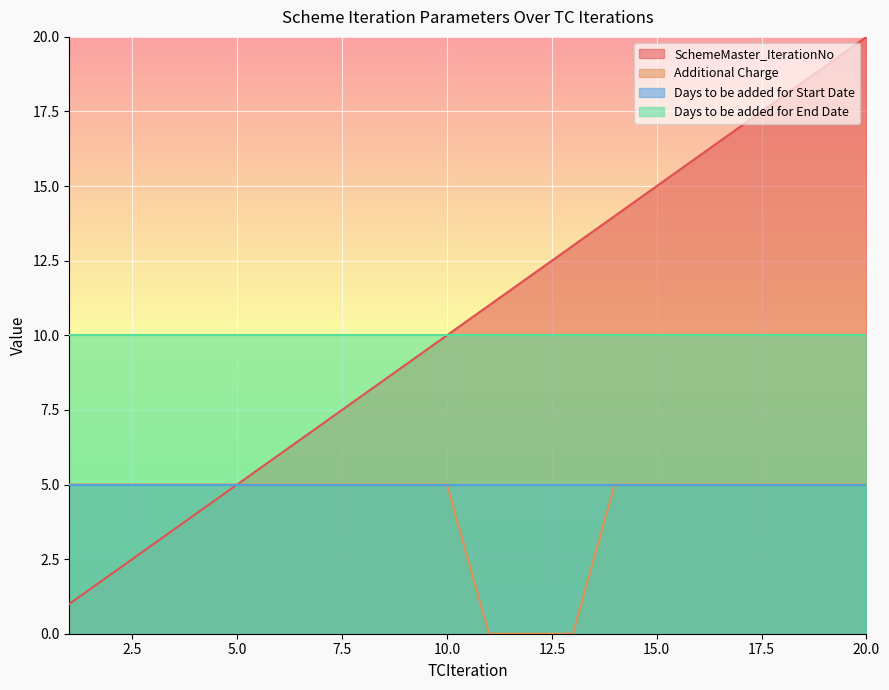

At how many categories does at least one series exceed 11?

9